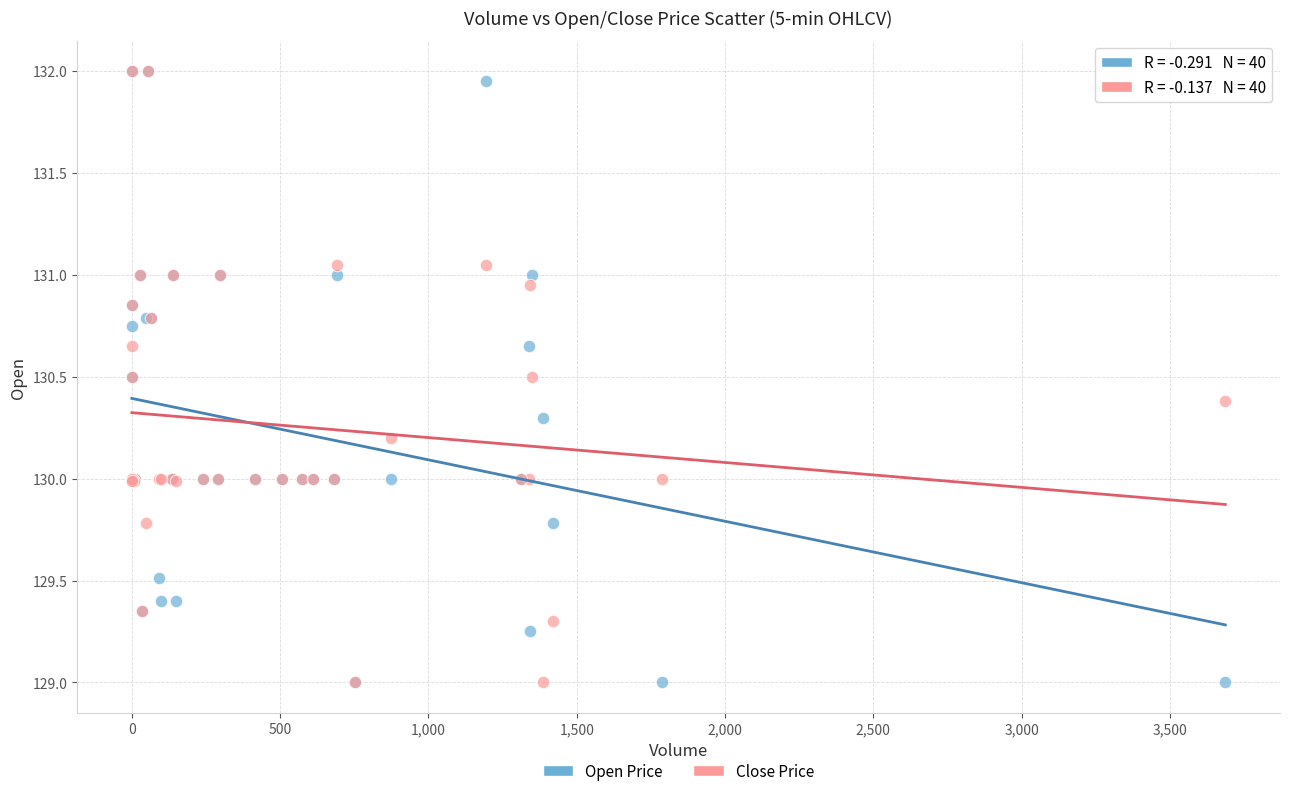

What are all the series names shown in the legend?

Open Price, Close Price